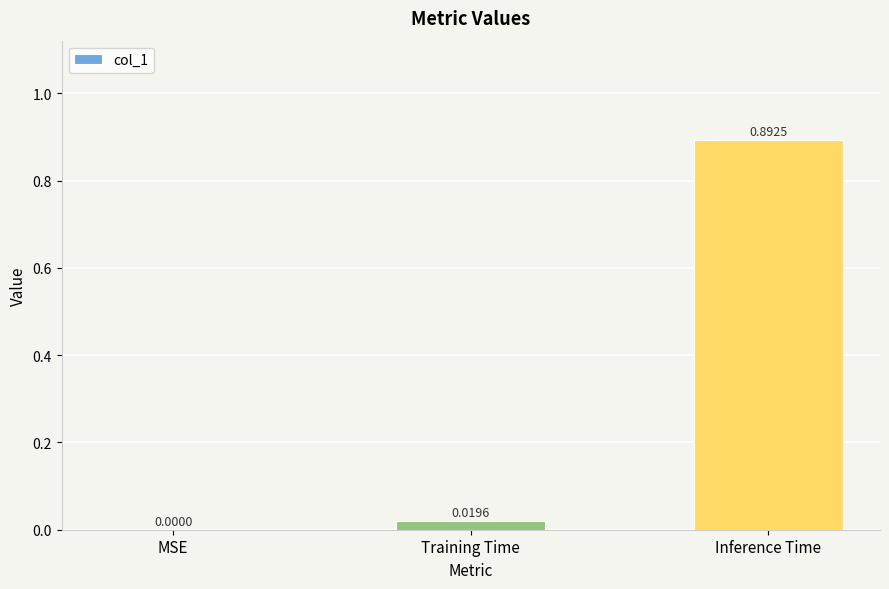

Between Training Time and MSE, which is larger?

Training Time